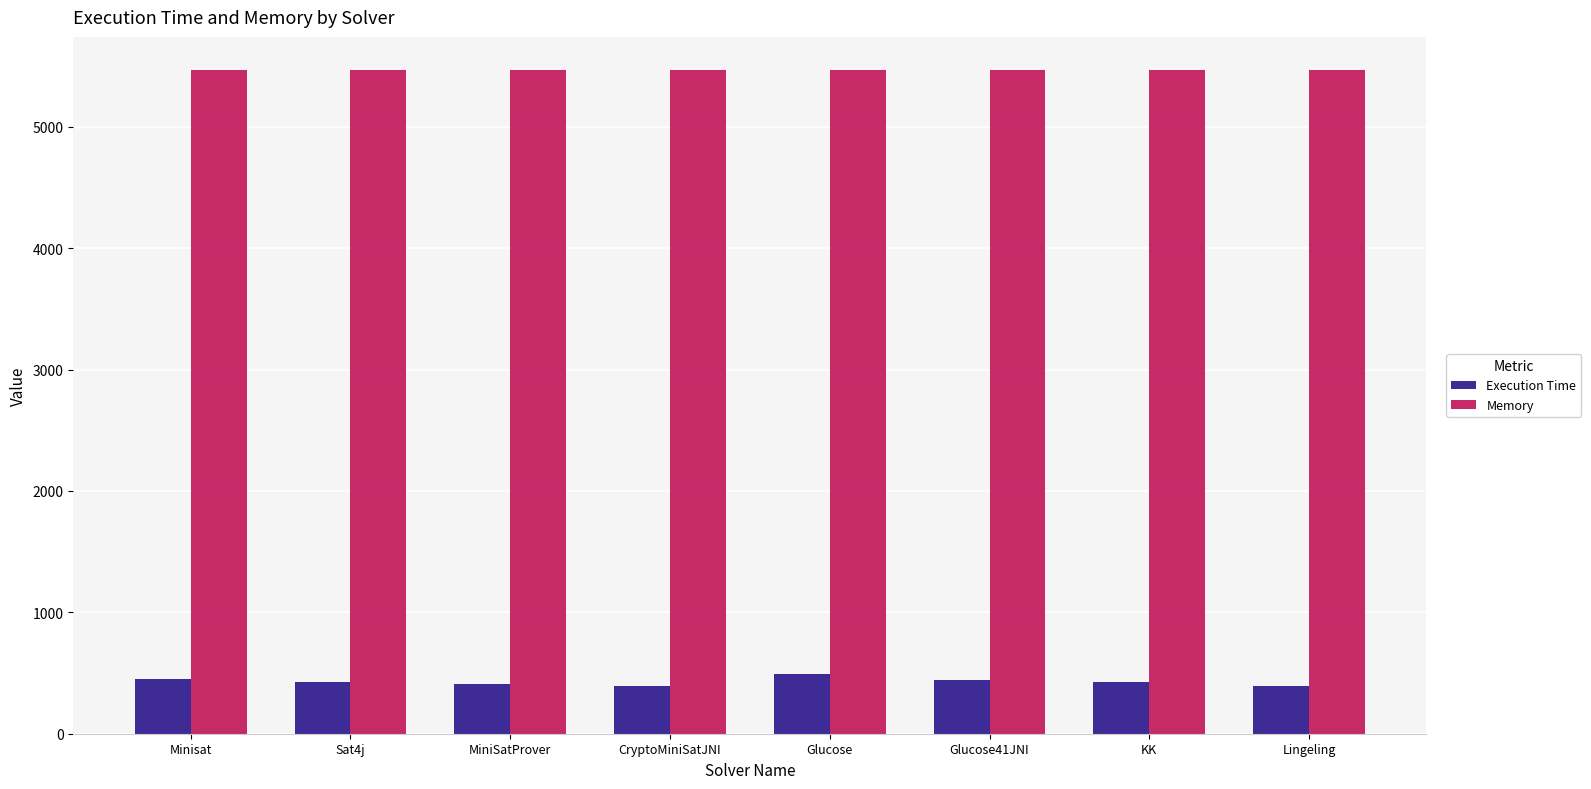

True or false: Memory has a value of 5468 at Glucose.

True